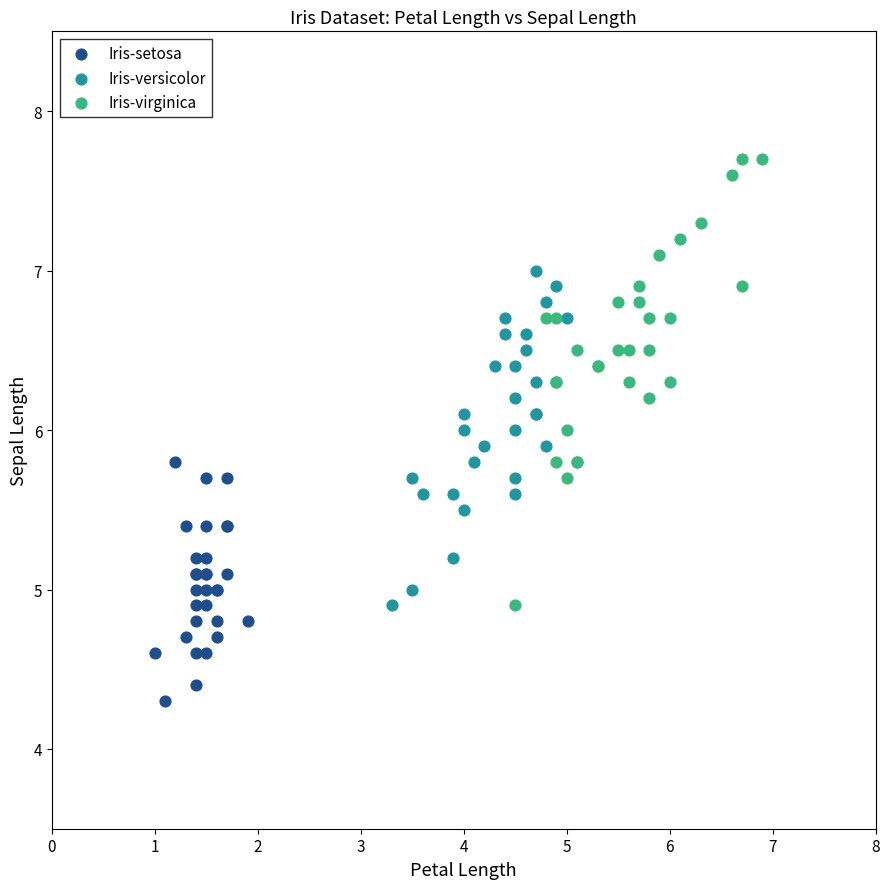

Which series has the largest Y range (max minus min)?

Iris-virginica